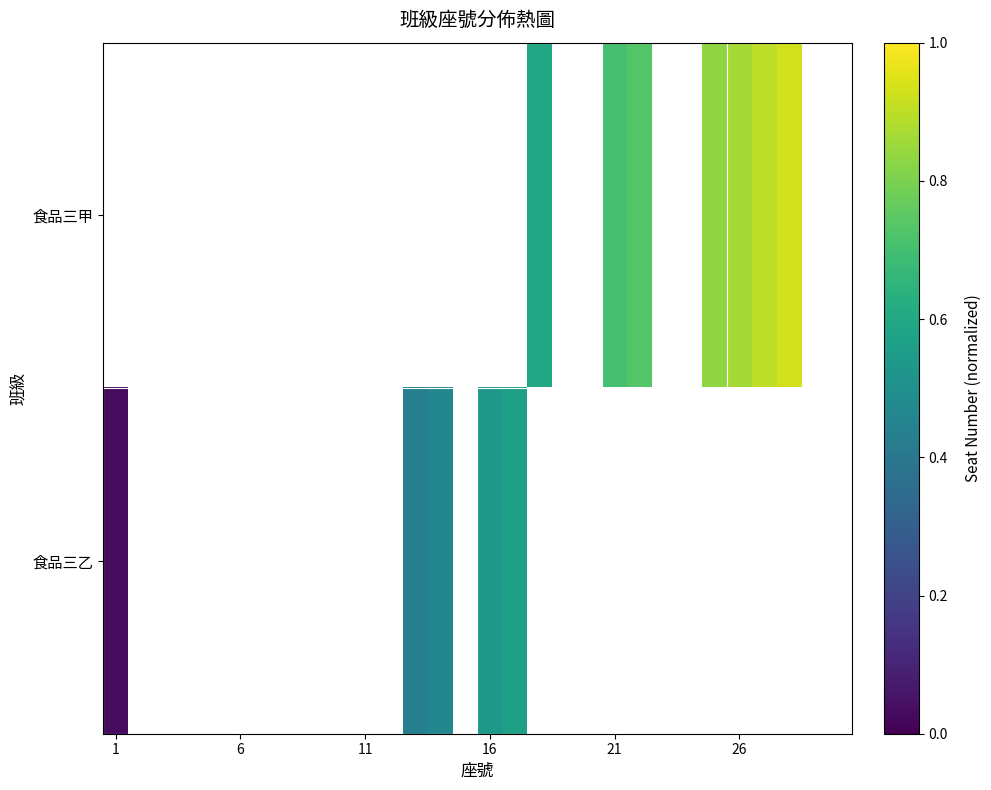

Count the number of categories in the chart.

30